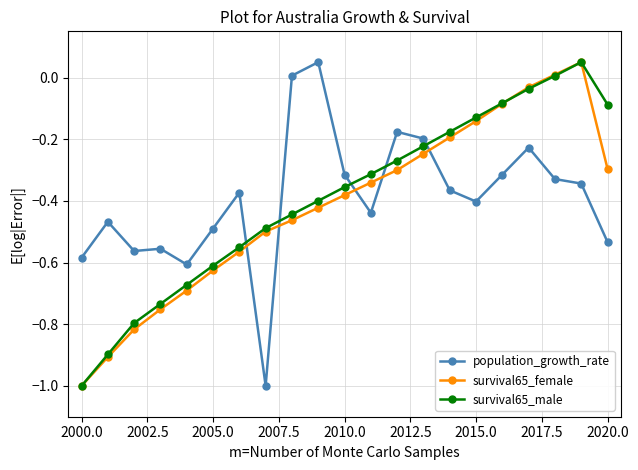

How many interior local peaks does the survival65_male series have?

1